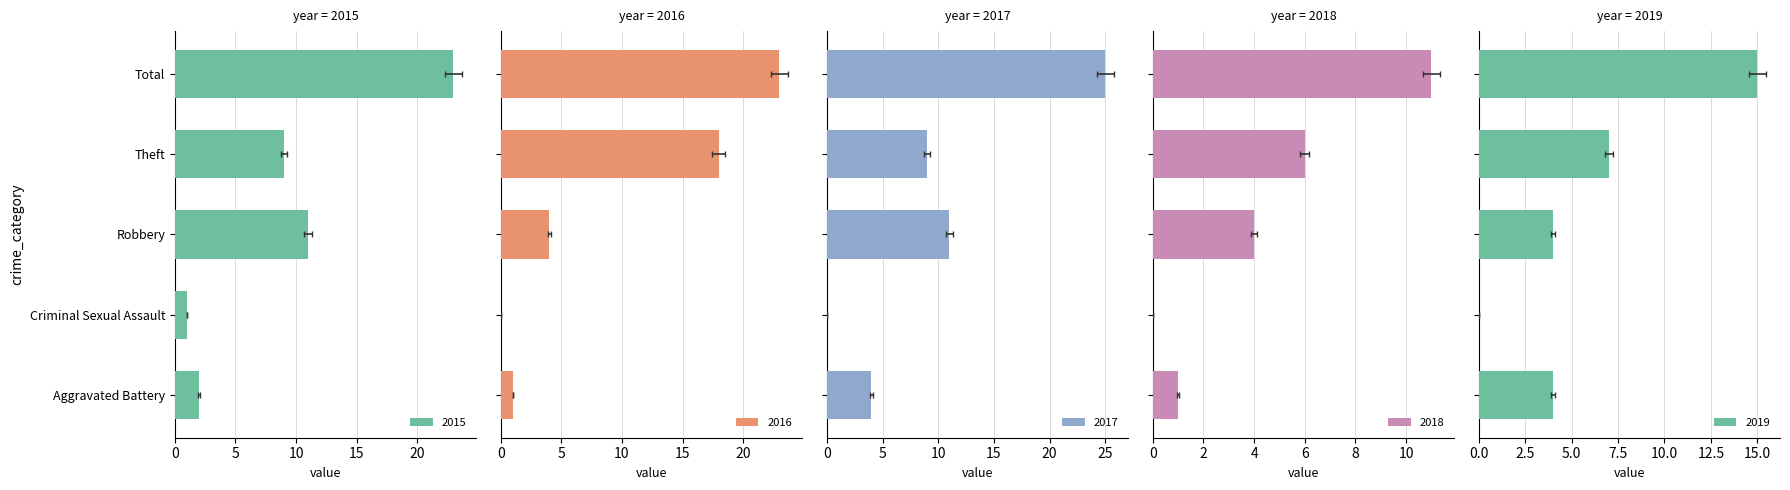

What position from the left is Total?

5